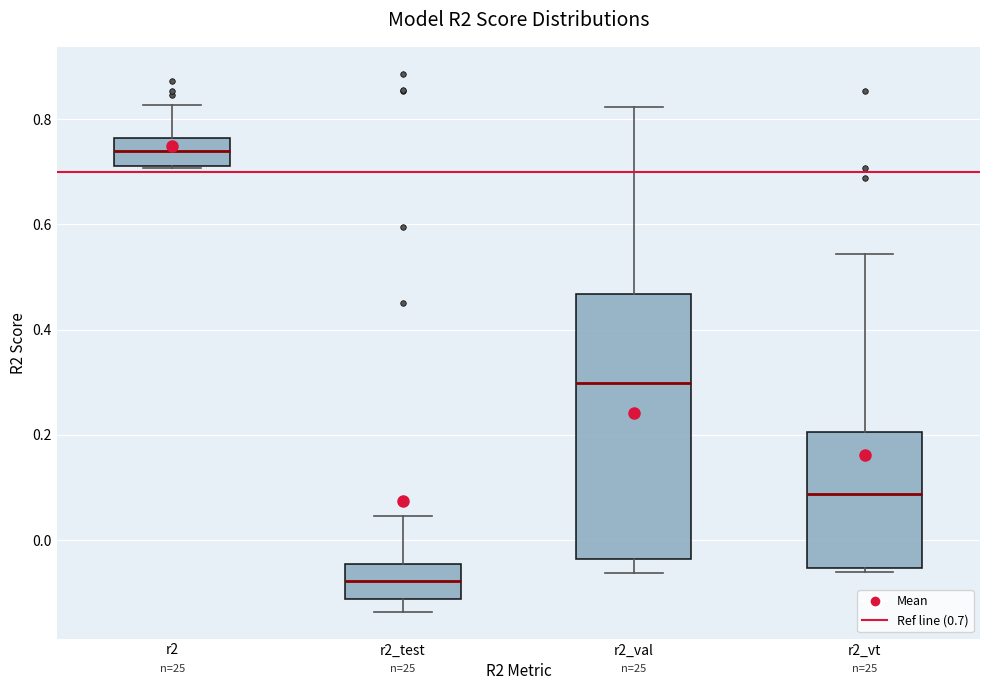

Which box is the tallest, from its lower edge to its upper edge?

r2_val